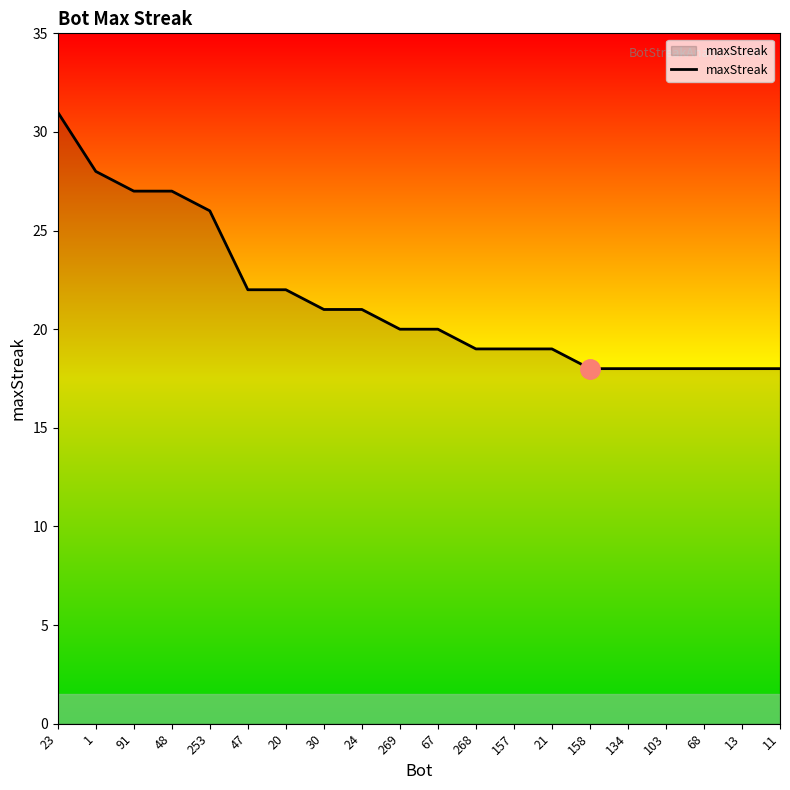

What is the sum of all values?

430